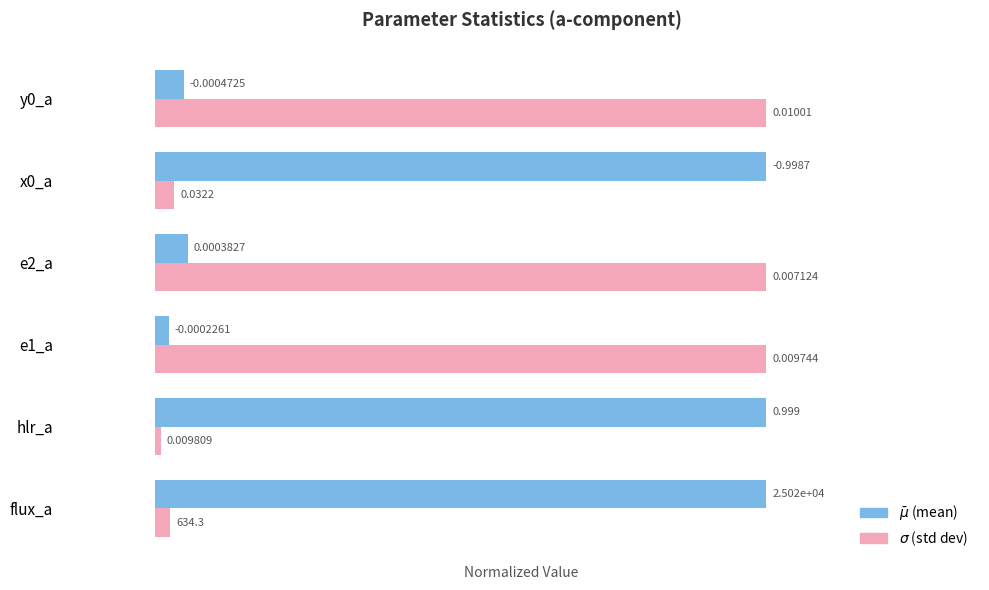

Which label corresponds to the smallest value in the chart?

hlr_a